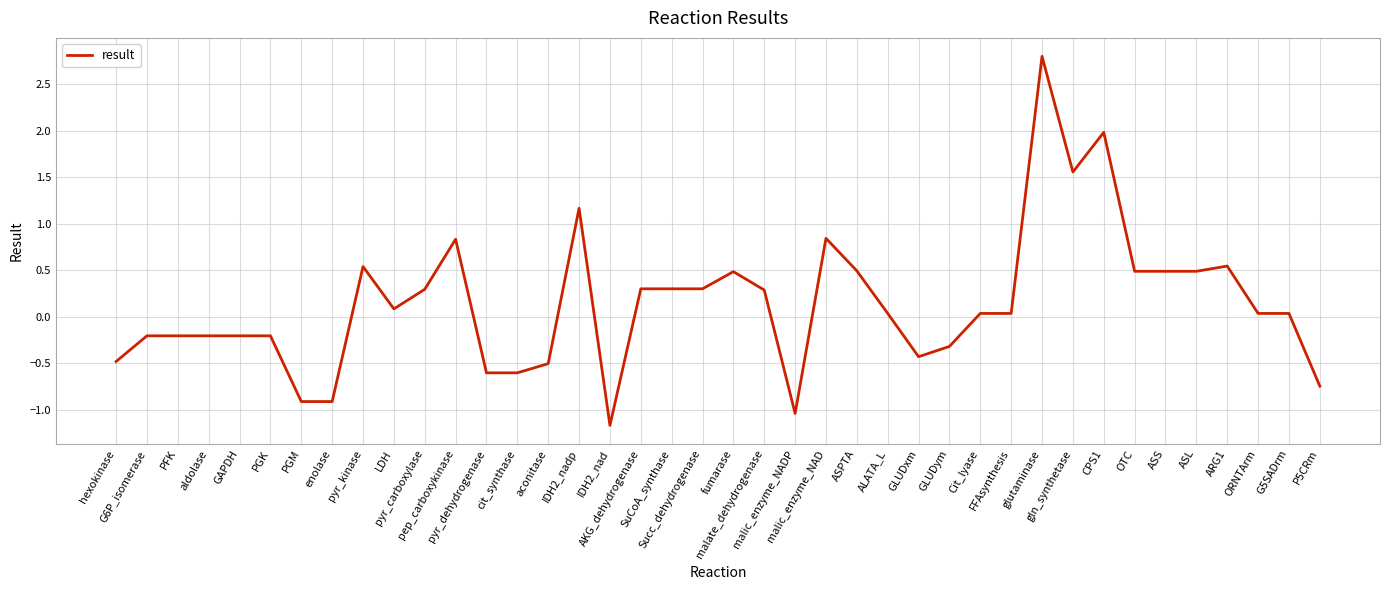

What is the average value?

0.1